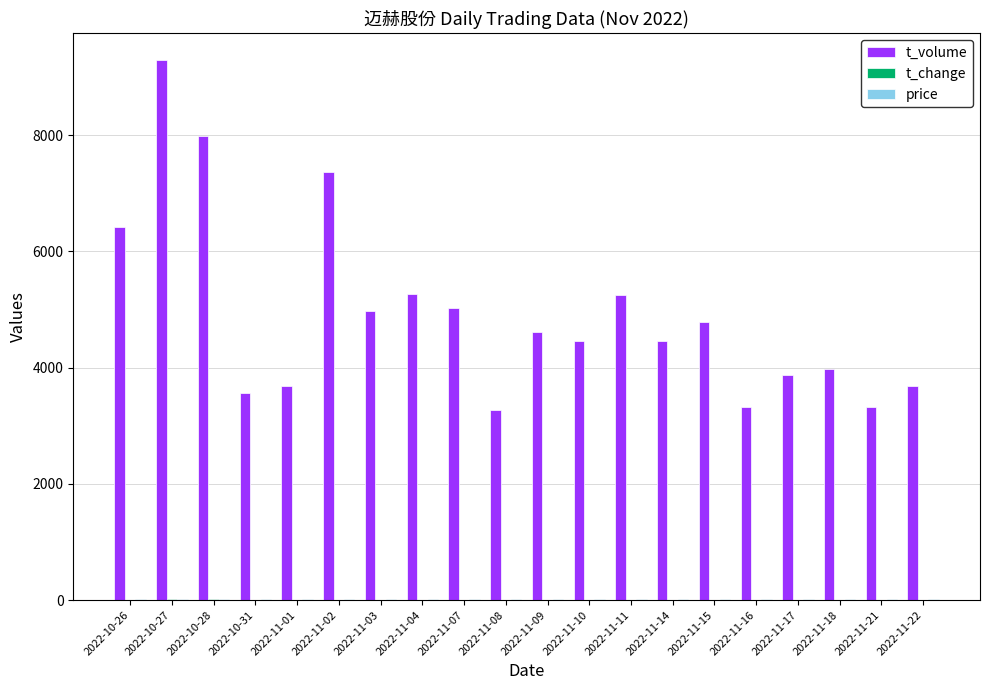

Which category has the highest value across all series?

2022-10-27